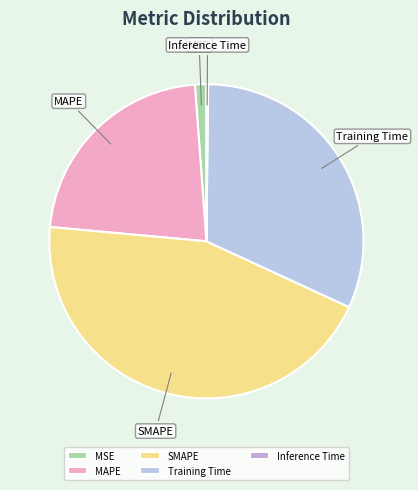

Which has a higher value, SMAPE or Training Time?

SMAPE